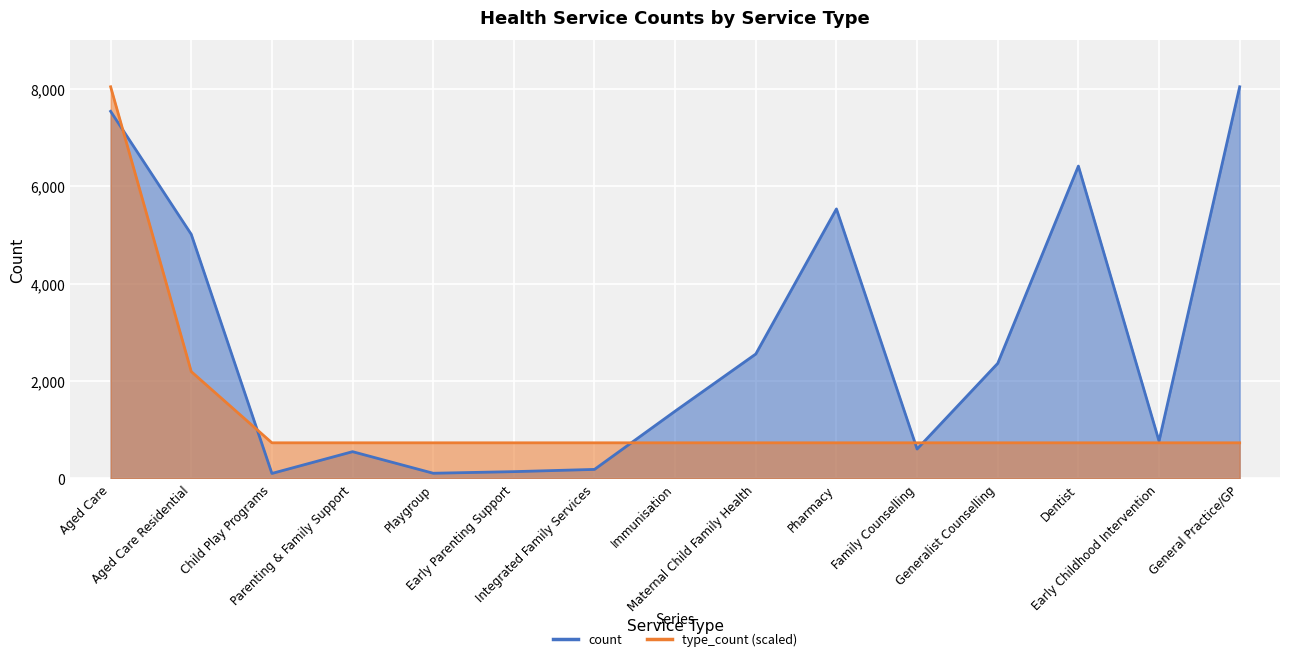

Is it true that type_count equals 730.8 at Family Counselling?

True